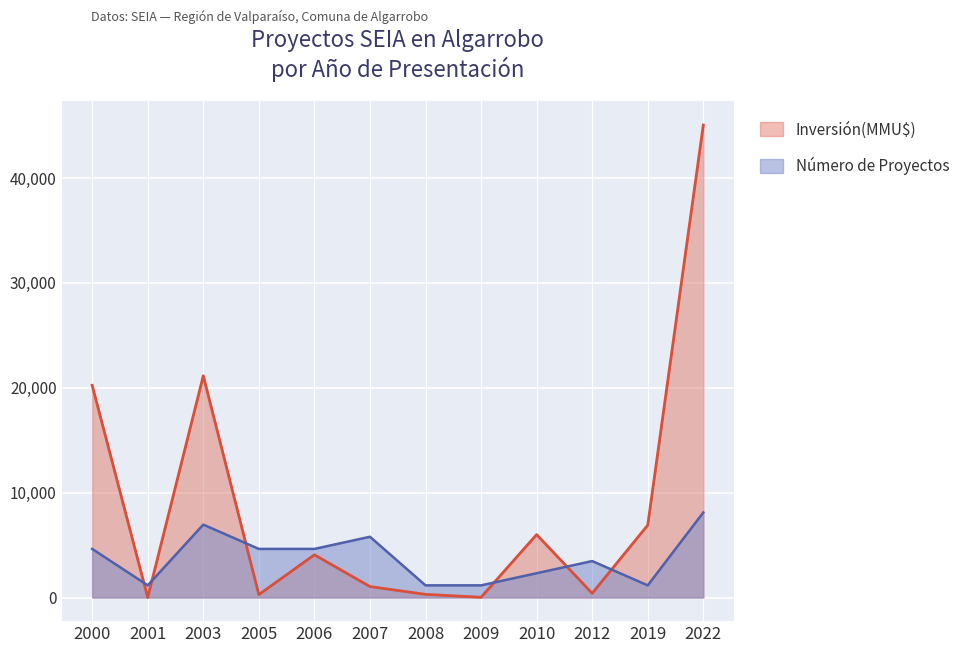

The Inversión(MMU$) series shows 21138.0 at 2003. True or false?

True